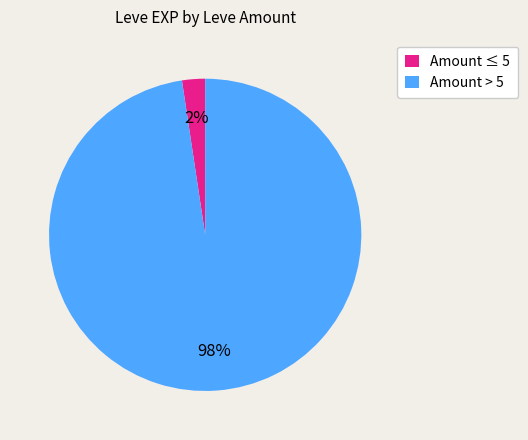

To the nearest percent, what is the average slice percentage?

50%